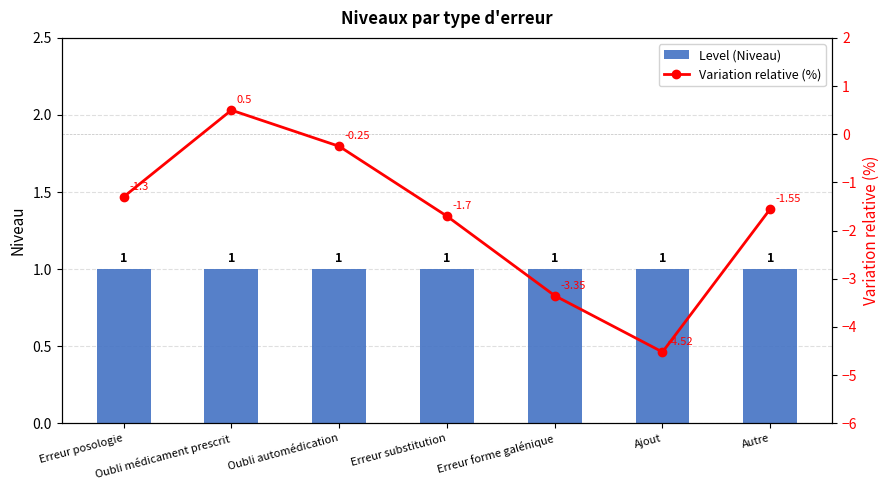

The Level (Niveau) series shows 1.6 at Oubli automédication. True or false?

False